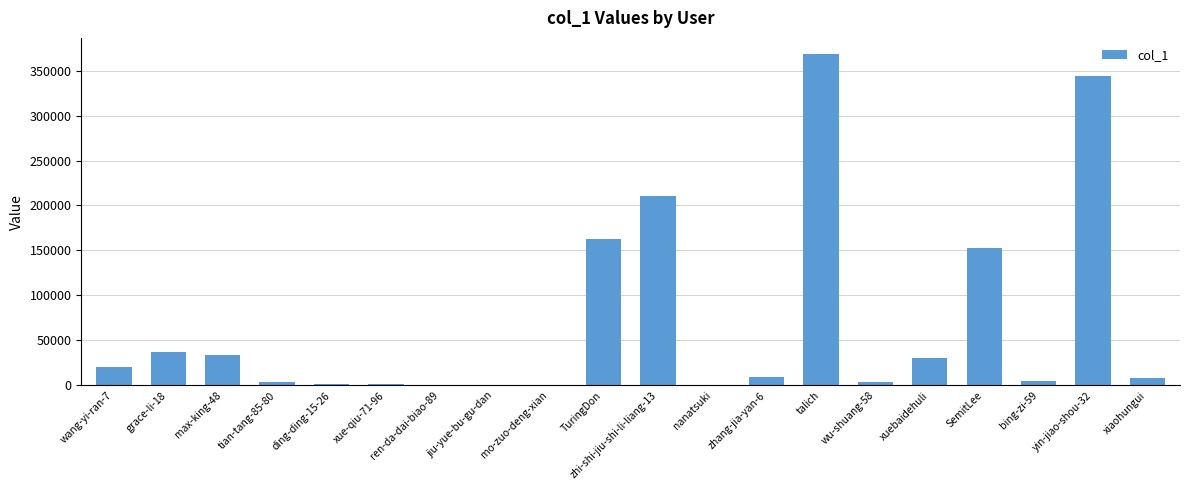

Where is the data nearest to the value 183951?

TuringDon